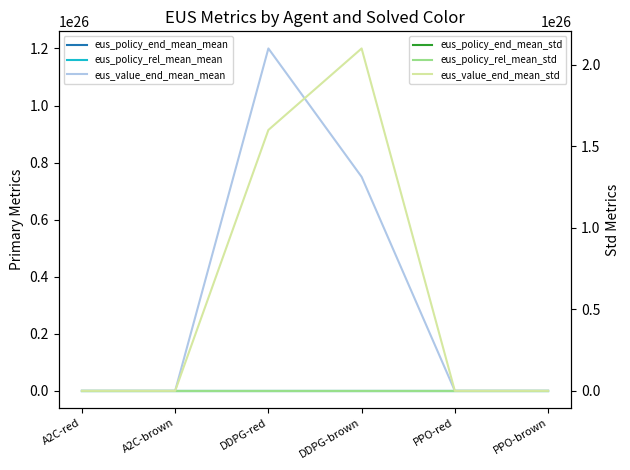

What is the label of the 6th point from the right?

A2C-red